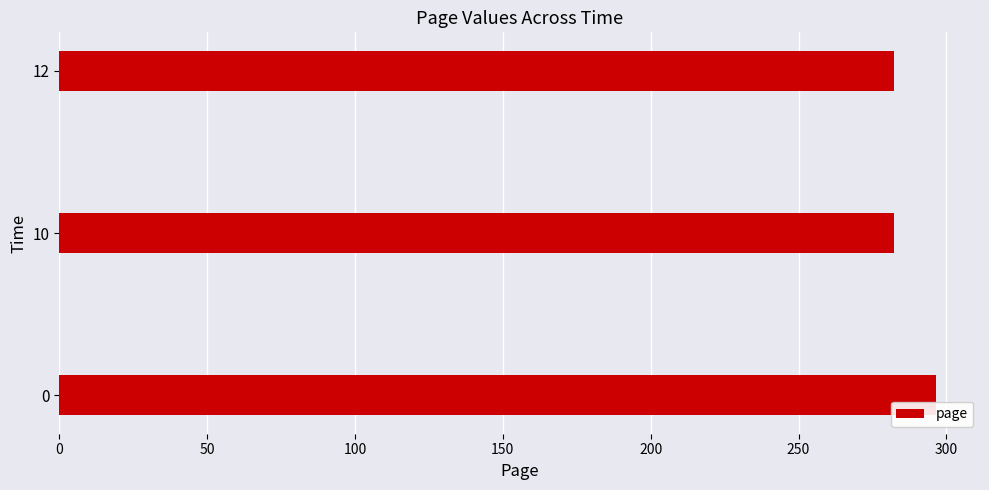

What is the sum of all values?

861.0